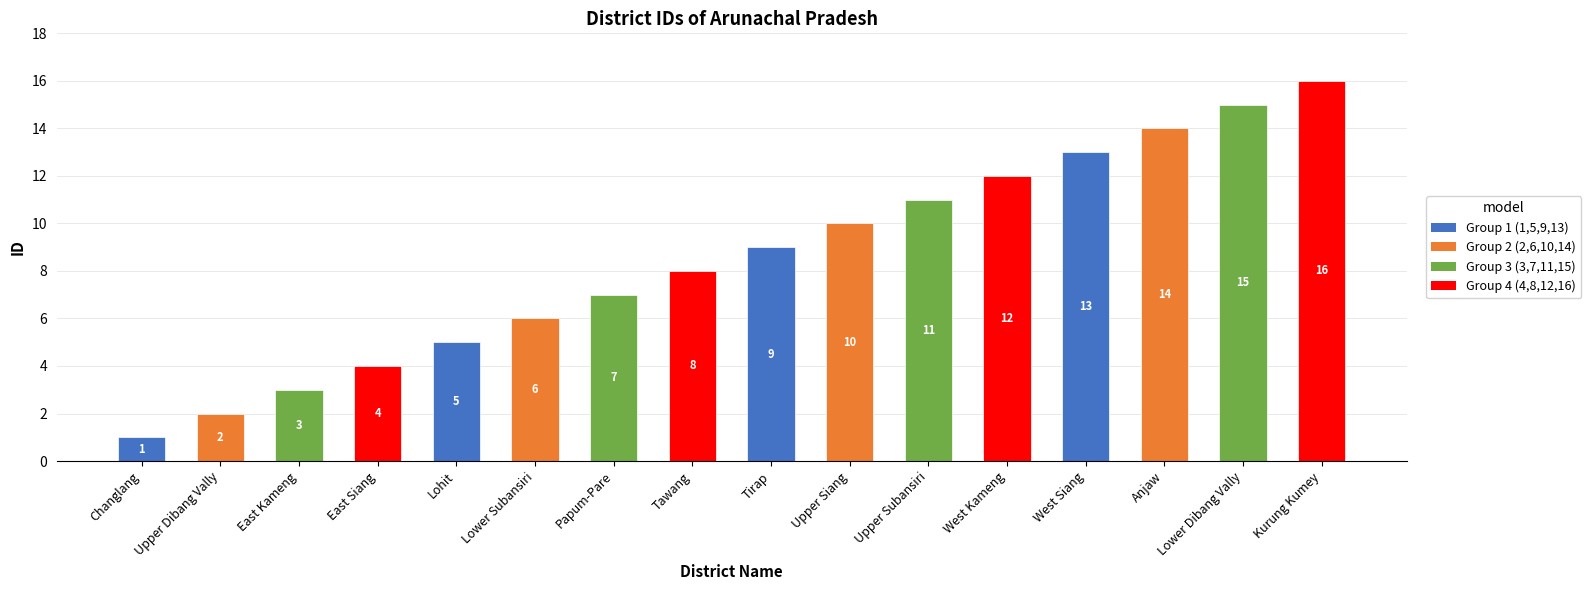

Between Kurung Kumey and Lower Subansiri, which is larger?

Kurung Kumey